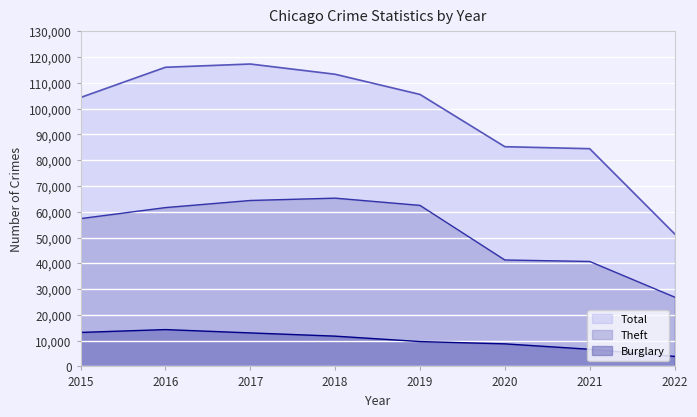

What is the spread (max minus min) of values at 2020?

76491